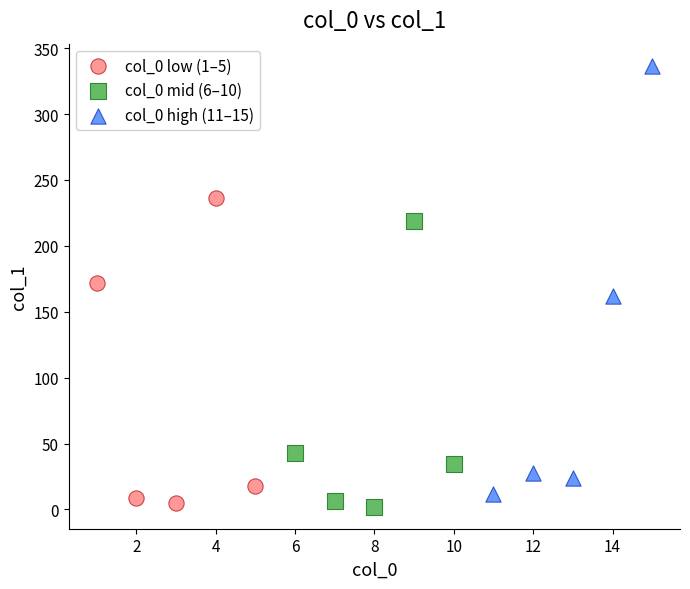

Which series has the widest spread of Y values?

col_0 high (11–15)